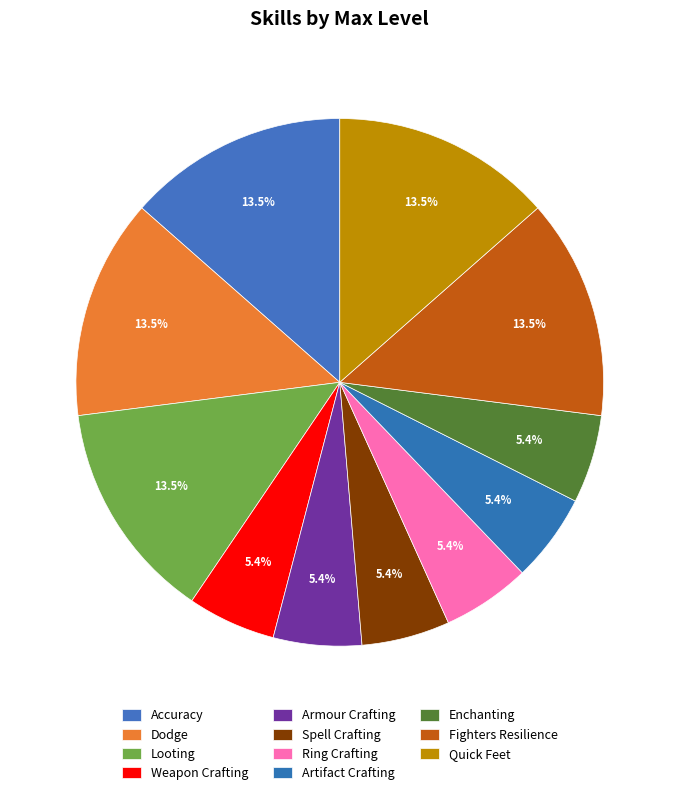

Which slice is the smallest?

Weapon Crafting